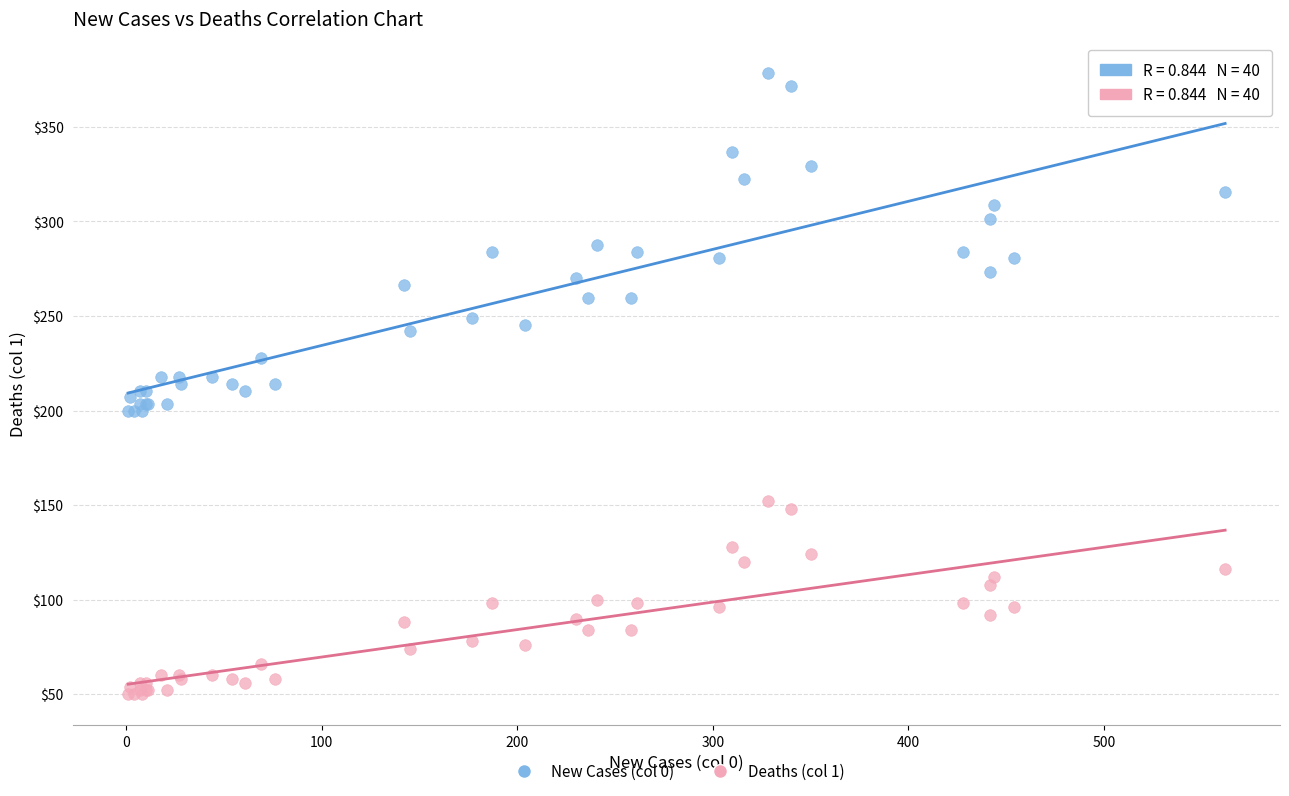

Which series has the widest spread of Y values?

New Cases (col 0)